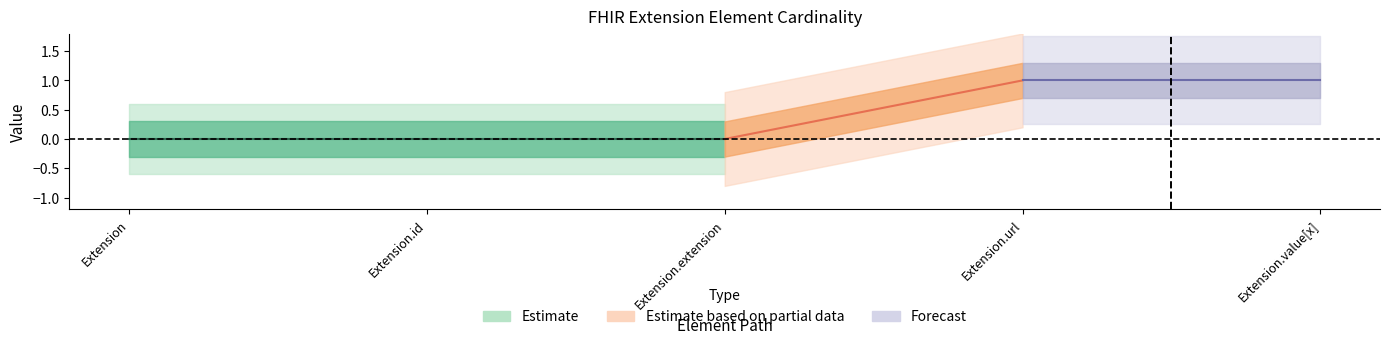

True or false: Base Min has a value of 0 at Extension.url.

False